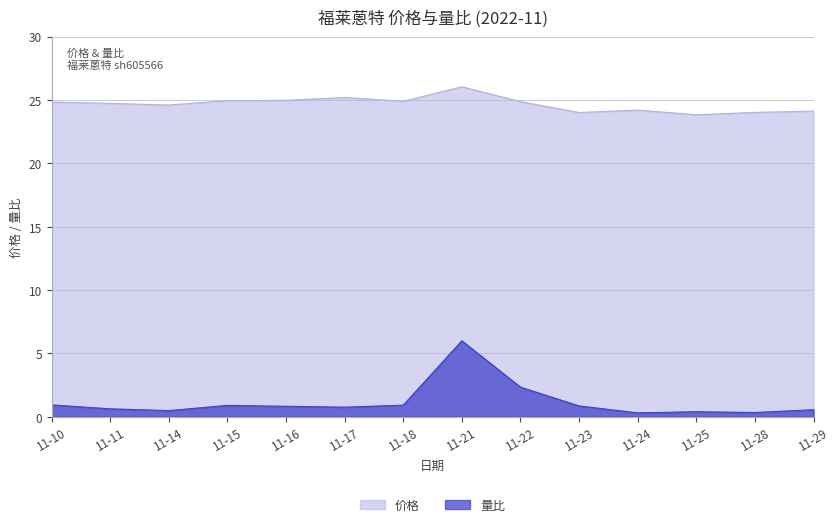

Between 11-25 and 11-23, which is larger?

11-23